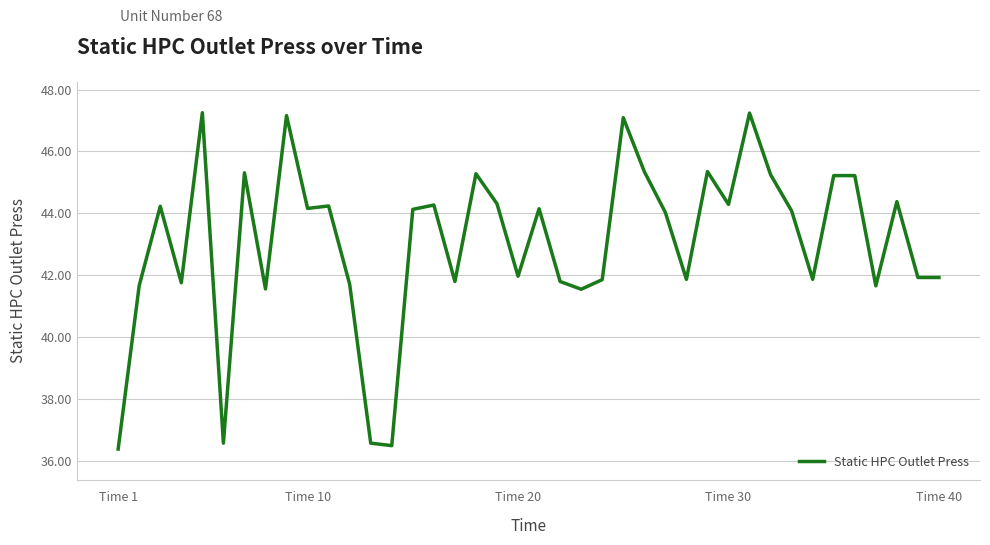

What is the difference between the maximum and minimum values?

10.9